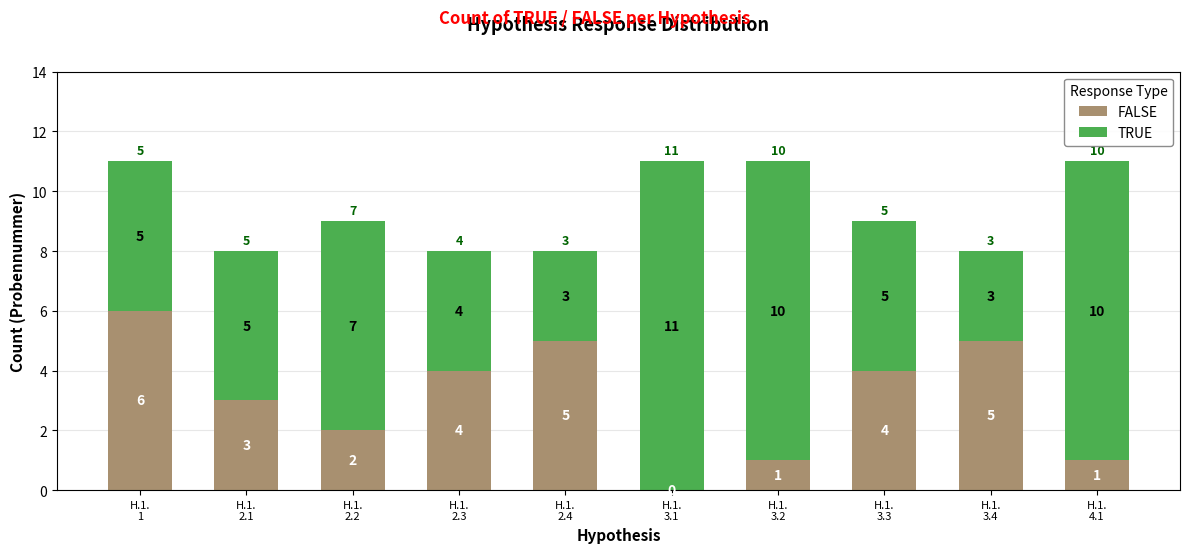

How many data points does each series have?

10